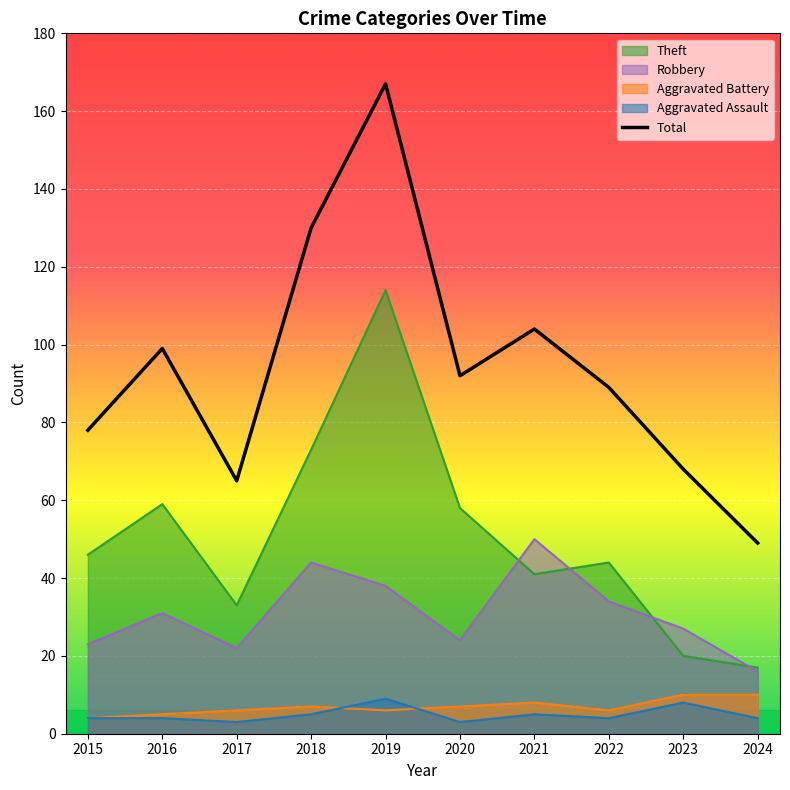

What is the lowest value of the Aggravated Assault series?

3